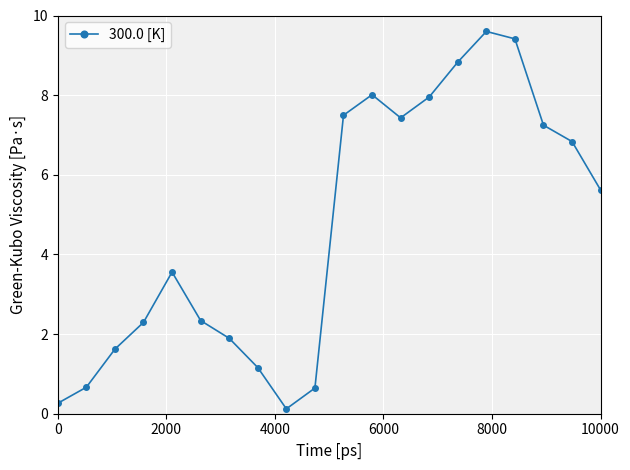

What is the value of the 19th point from the left?

6.8